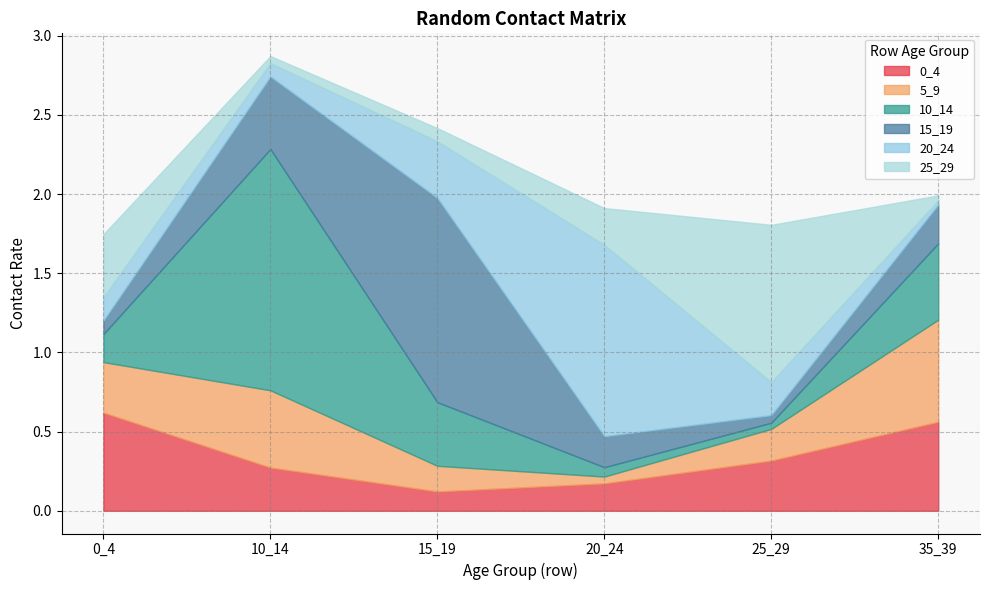

Reading left to right, what are all the values shown in this chart?

0_4: 0_4=0.6	10_14=0.3	15_19=0.1	20_24=0.2	25_29=0.3	35_39=0.6
5_9: 0_4=0.3	10_14=0.5	15_19=0.2	20_24=0.0	25_29=0.2	35_39=0.6
10_14: 0_4=0.2	10_14=1.5	15_19=0.4	20_24=0.1	25_29=0.0	35_39=0.5
15_19: 0_4=0.1	10_14=0.5	15_19=1.3	20_24=0.2	25_29=0.0	35_39=0.2
20_24: 0_4=0.1	10_14=0.1	15_19=0.4	20_24=1.2	25_29=0.2	35_39=0.0
25_29: 0_4=0.4	10_14=0.0	15_19=0.1	20_24=0.2	25_29=1.0	35_39=0.0